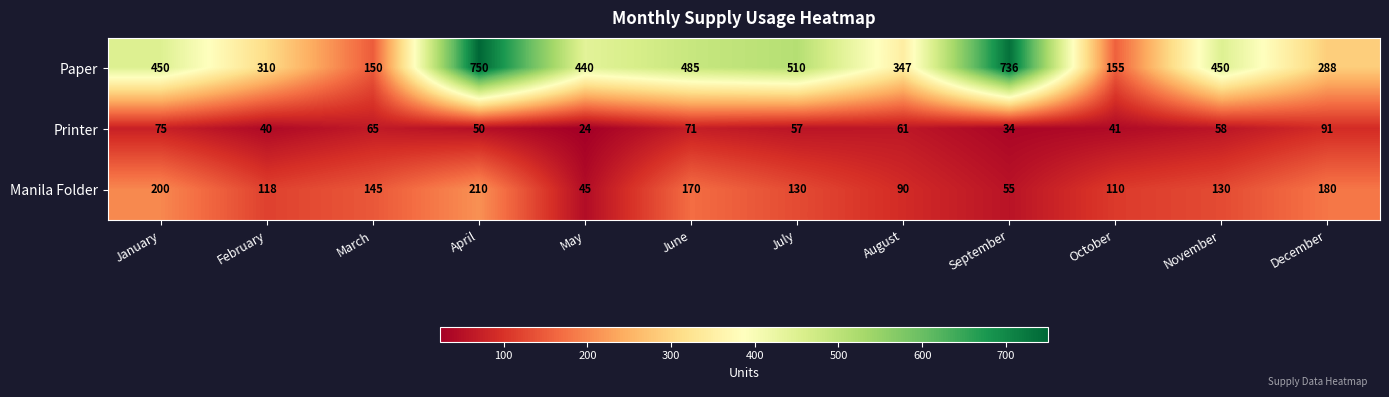

At which label does Manila Folder reach its peak?

April